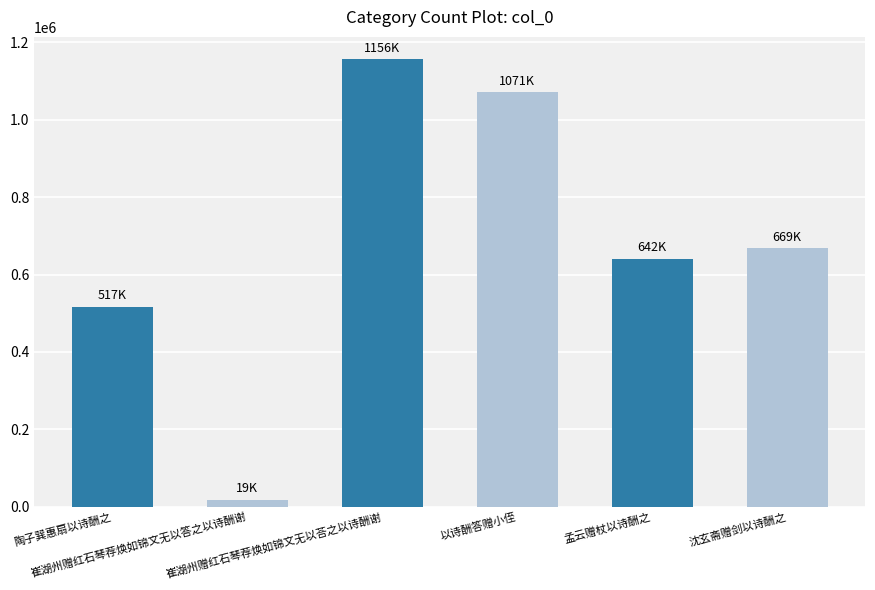

Rank the categories by value from lowest to highest.

崔湖州赠红石琴荐焕如锦文无以答之以诗酬谢, 陶子巽惠扇以诗酬之, 孟云赠杖以诗酬之, 沈玄斋赠剑以诗酬之, 以诗酬答赠小侄, 崔湖州赠红石琴荐焕如锦文无以荅之以诗酬谢